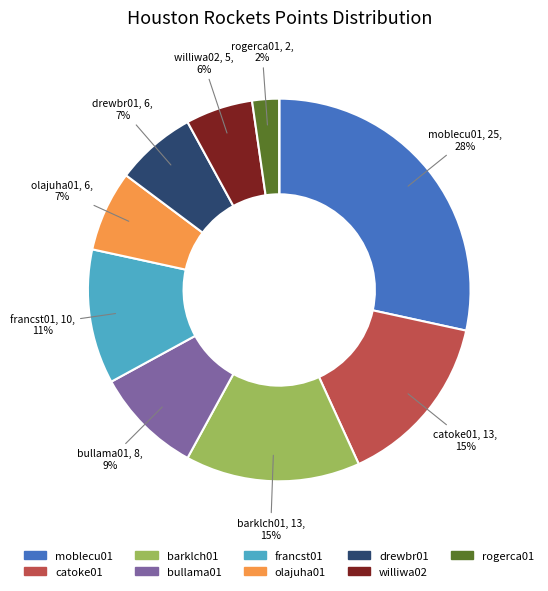

Is there any slice that represents more than half of the pie?

No